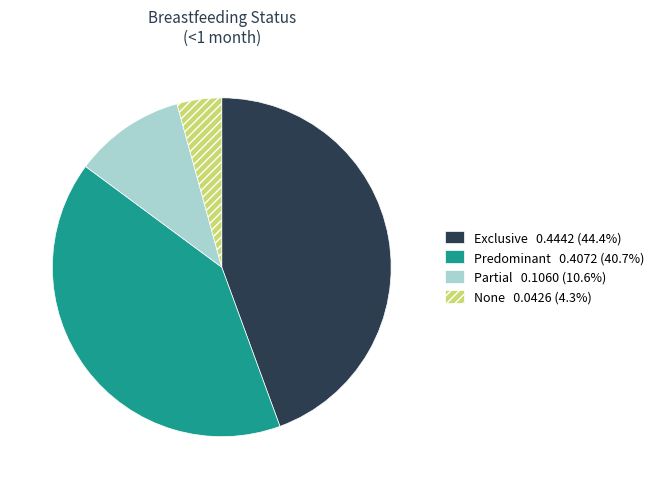

Which has a higher value, Predominant or Exclusive?

Exclusive